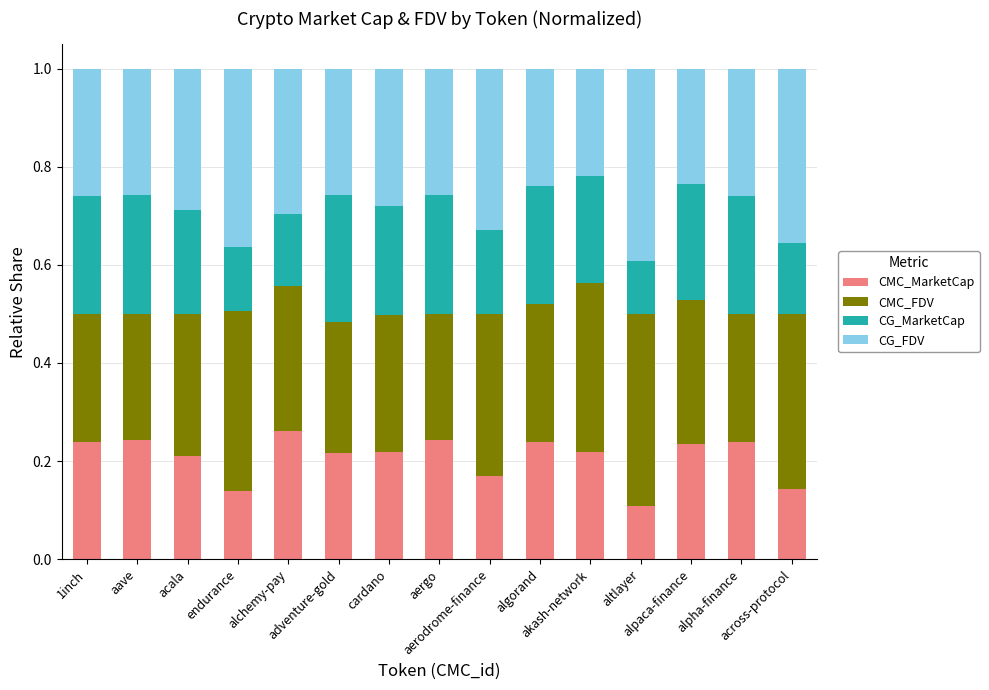

How many data points does each series have?

15